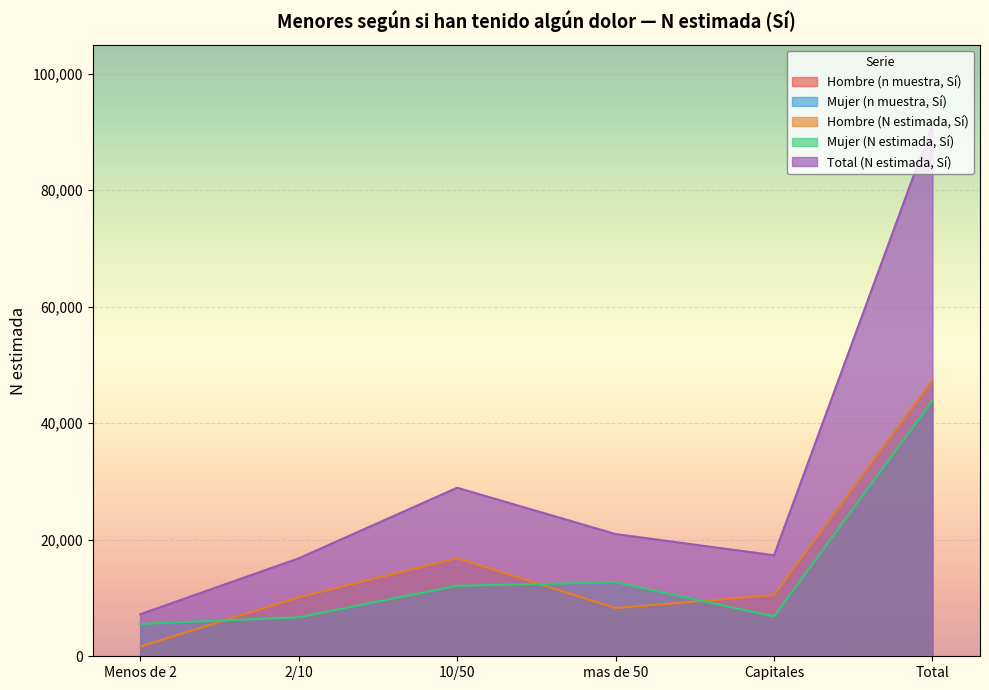

The Mujer (N estimada, Sí) series shows 2920 at 2/10. True or false?

False